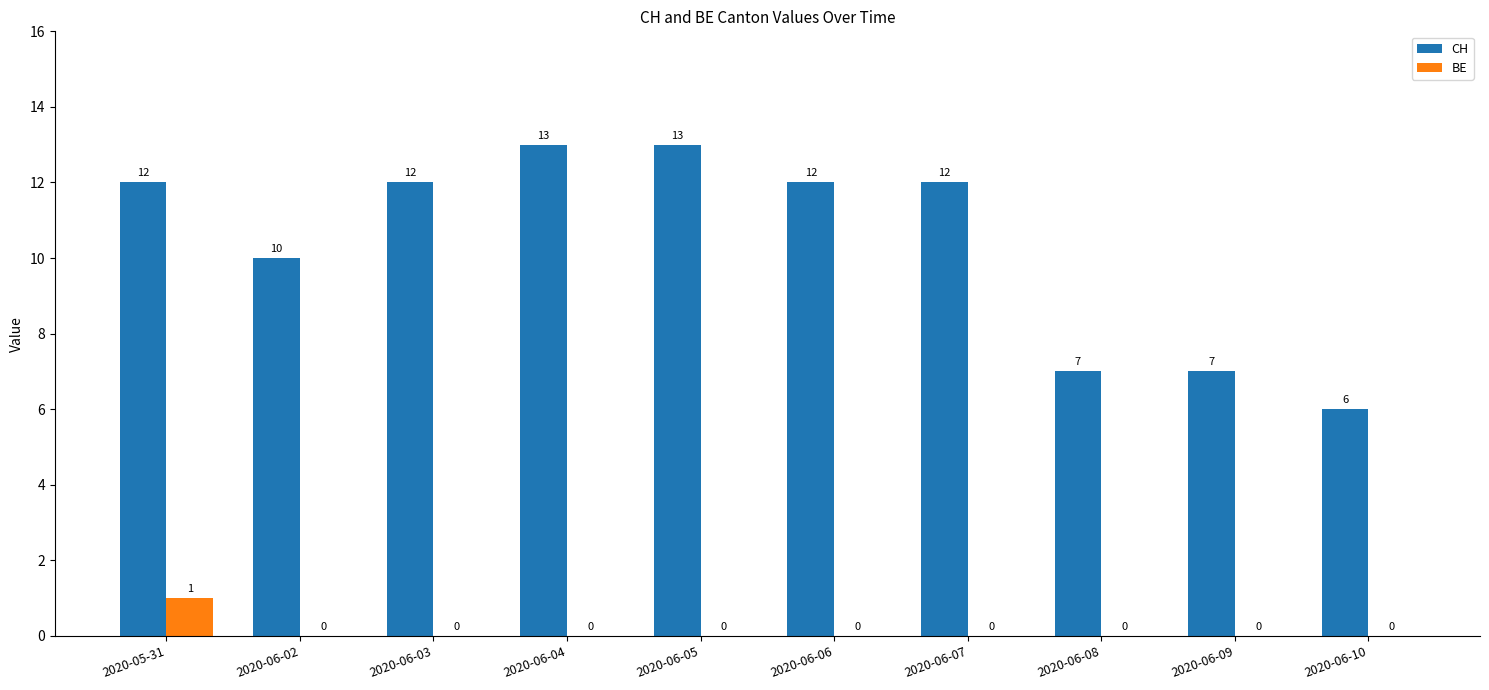

Reading left to right, what are all the values shown in this chart?

CH: 2020-05-31=12	2020-06-02=10	2020-06-03=12	2020-06-04=13	2020-06-05=13	2020-06-06=12	2020-06-07=12	2020-06-08=7	2020-06-09=7	2020-06-10=6
BE: 2020-05-31=1	2020-06-02=0	2020-06-03=0	2020-06-04=0	2020-06-05=0	2020-06-06=0	2020-06-07=0	2020-06-08=0	2020-06-09=0	2020-06-10=0